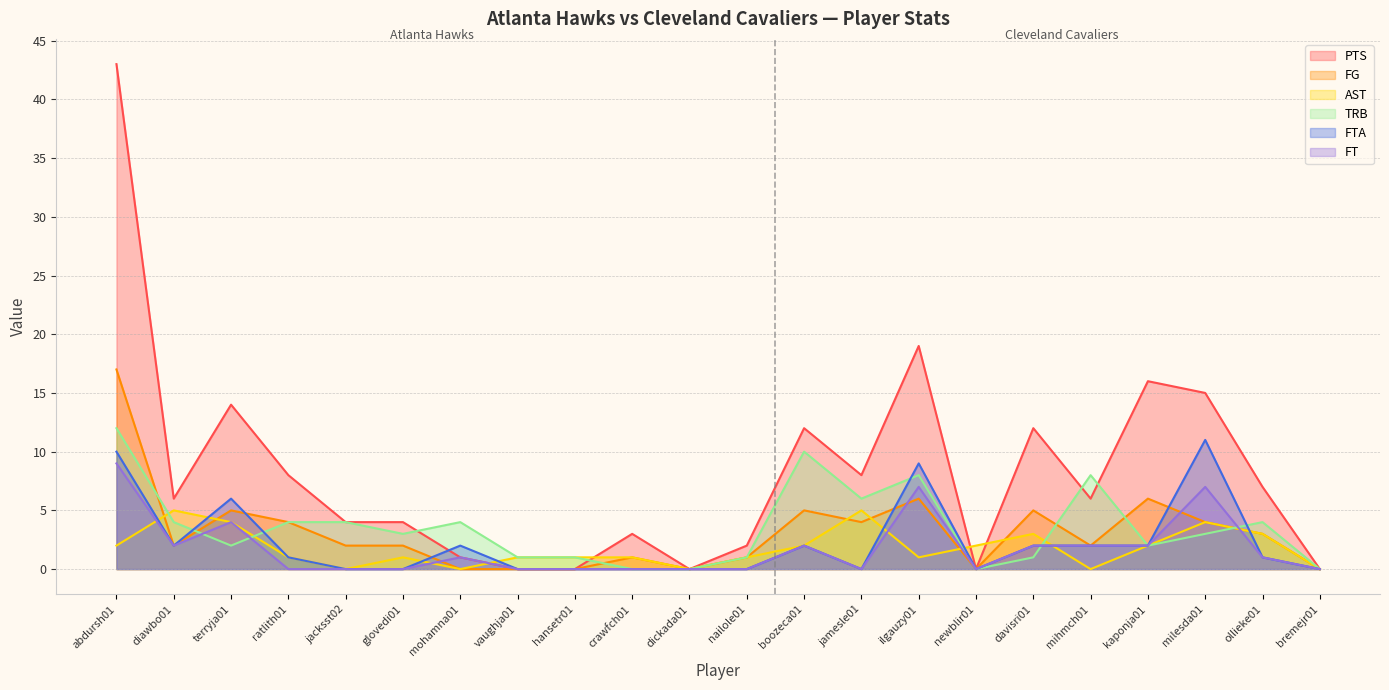

List the series in order of their peak value, highest first.

PTS, FG, TRB, FTA, FT, AST